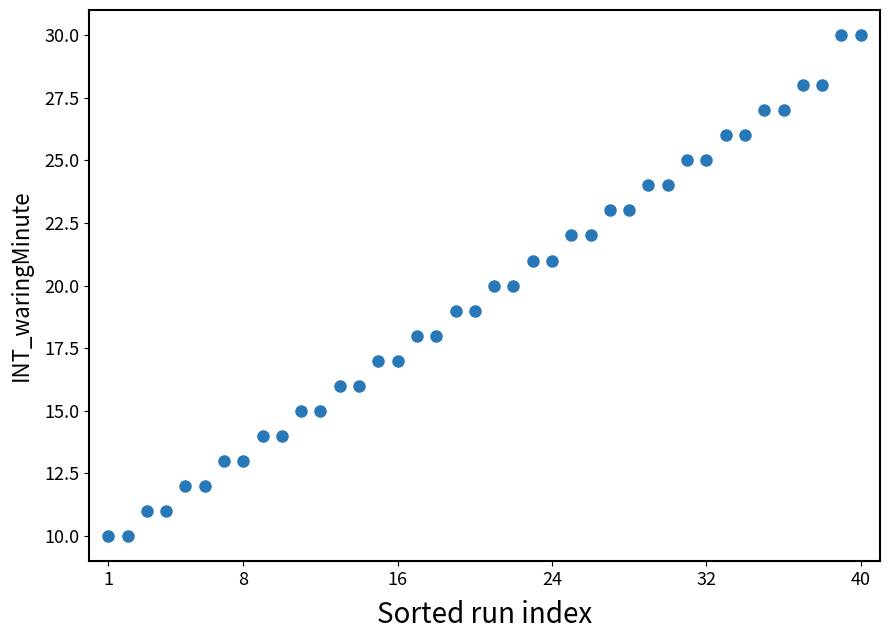

What is the range of X values (max minus min)?

39